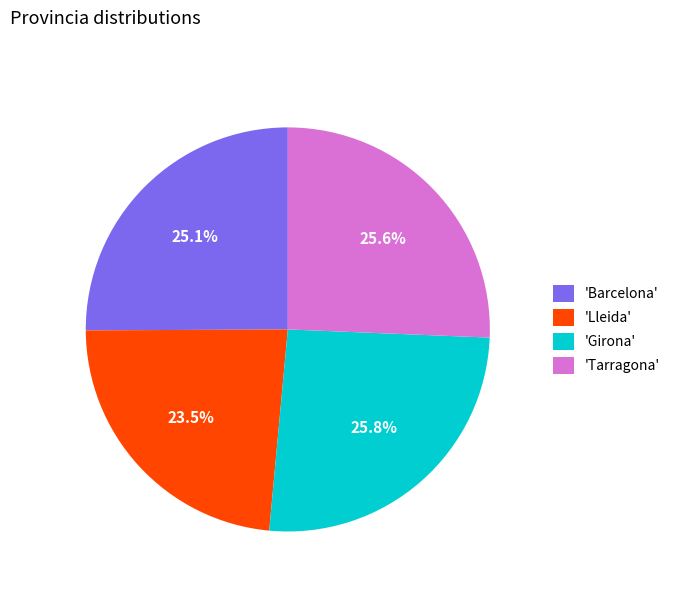

Approximately how many times larger is the value at 'Barcelona' compared to 'Lleida'?

1.1